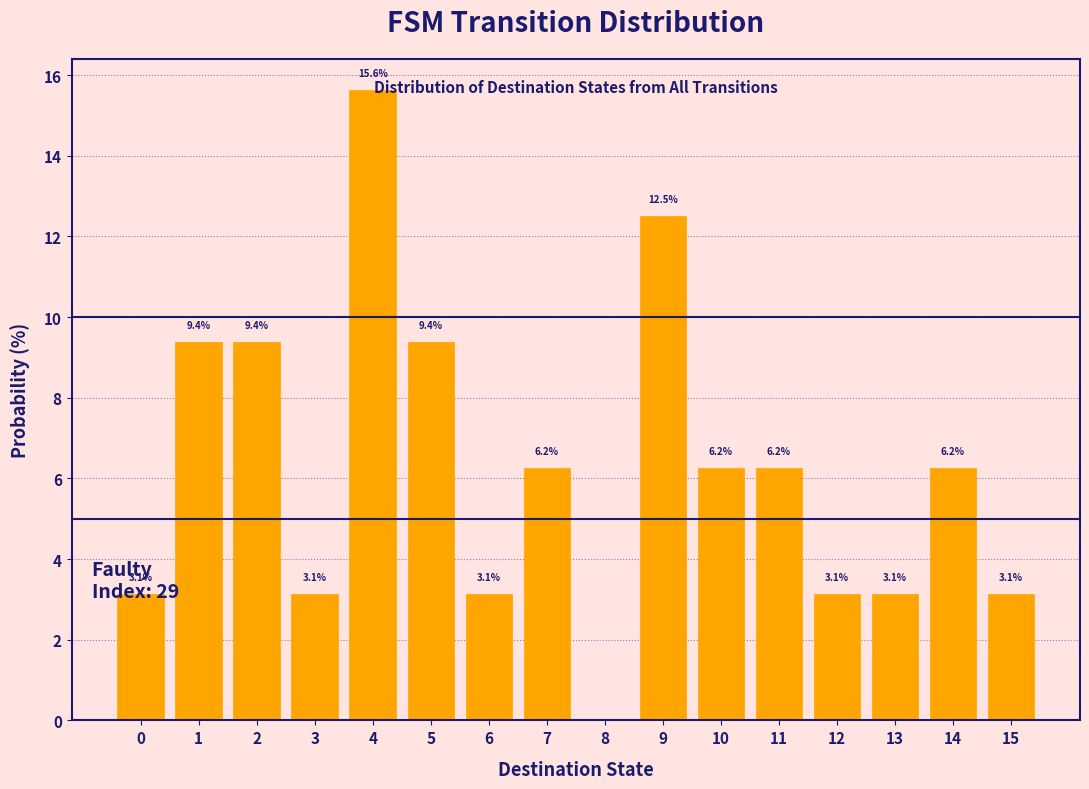

Over which range of the x-axis is the bar tallest?

3.5 to 4.5